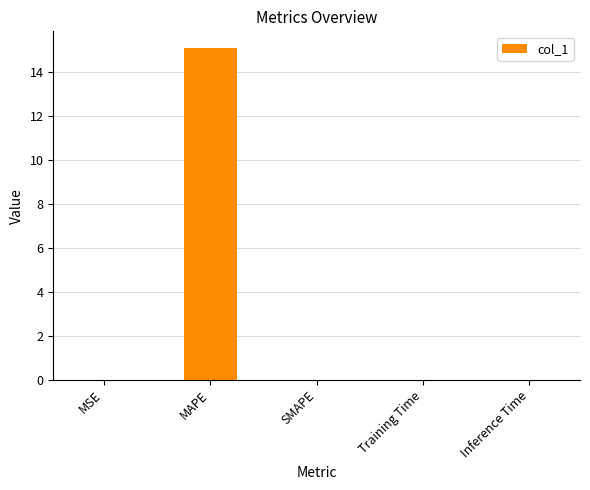

The chart shows a value of 7.2 at SMAPE. True or false?

False